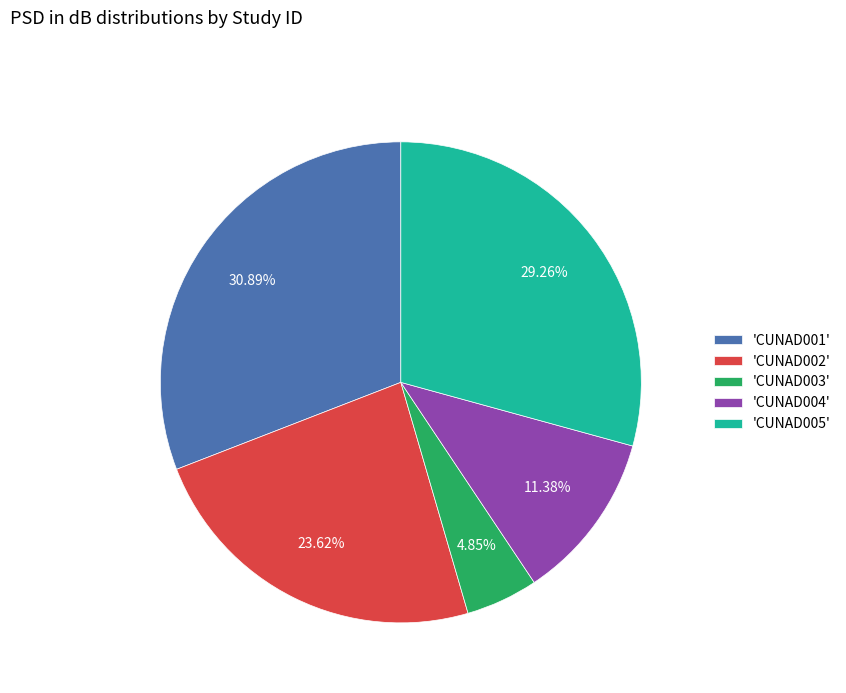

Which category has the biggest portion of the pie?

'CUNAD001'